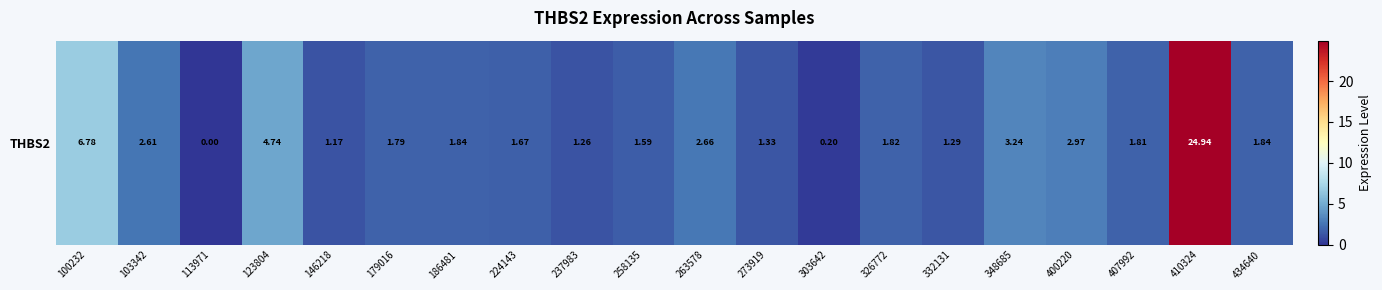

What is the difference between the maximum and minimum values?

24.9